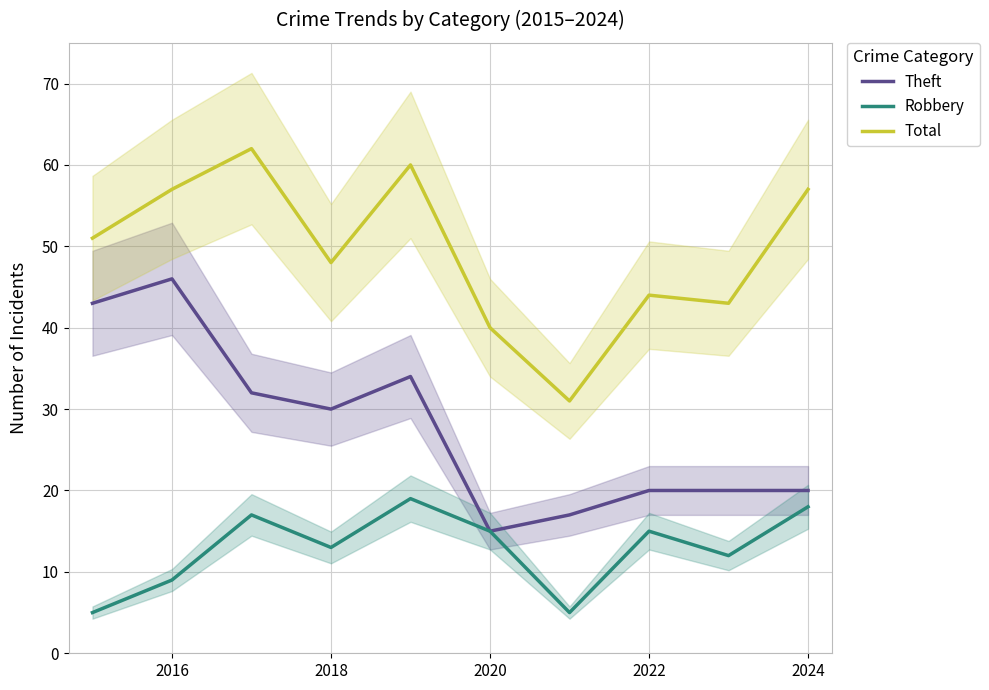

What is the sum of all Theft values?

277